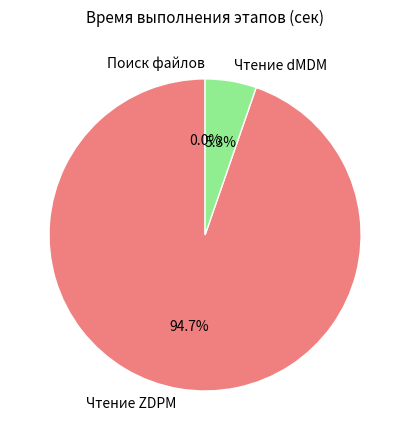

How much of the chart is everything except Чтение dMDM?

94.7%